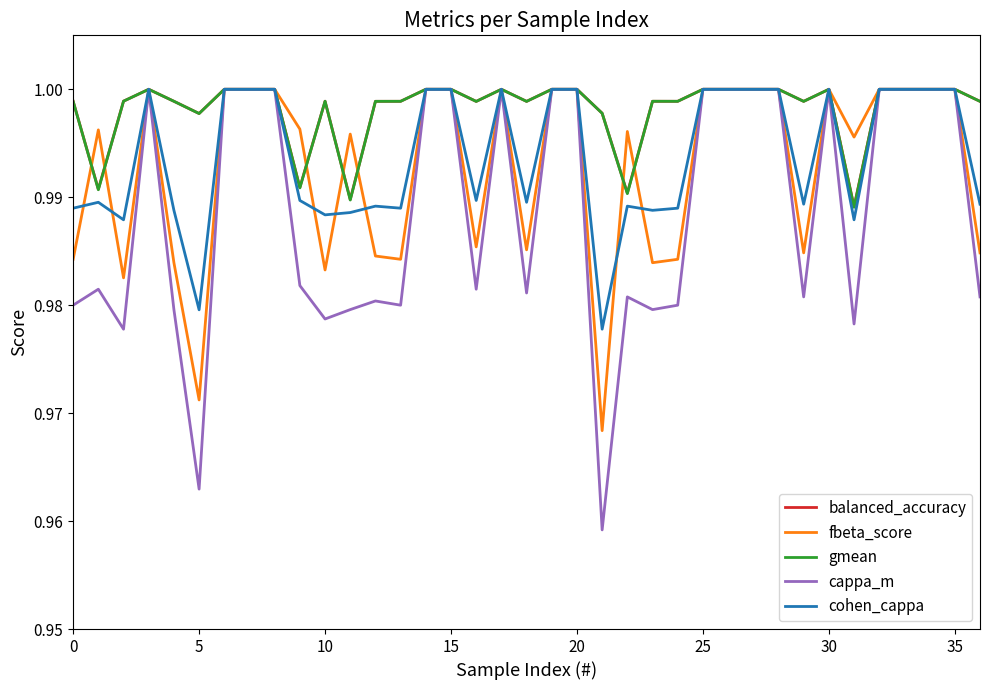

Which series has the widest spread of values?

cappa_m